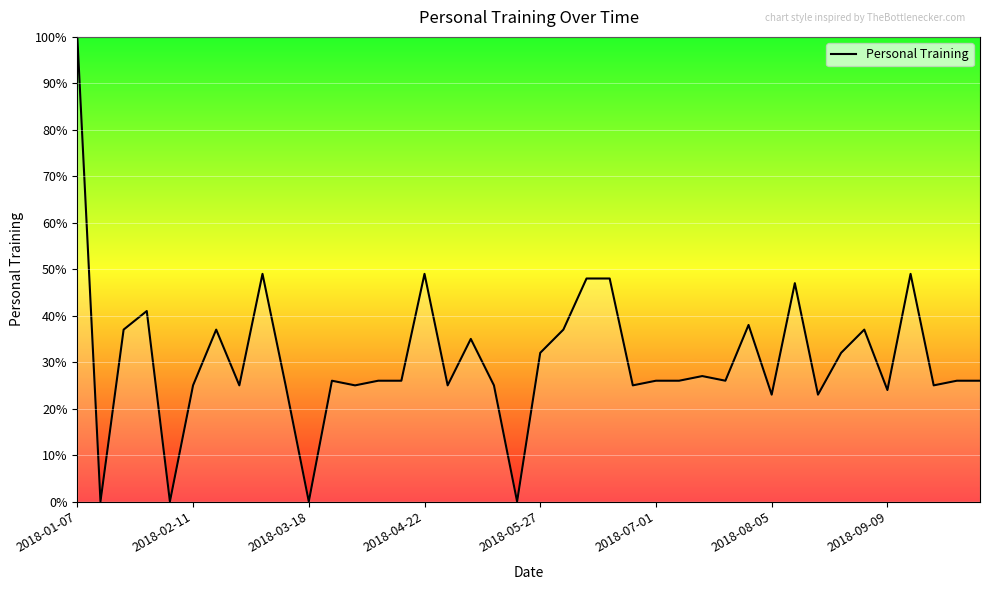

What is the greatest value displayed?

100